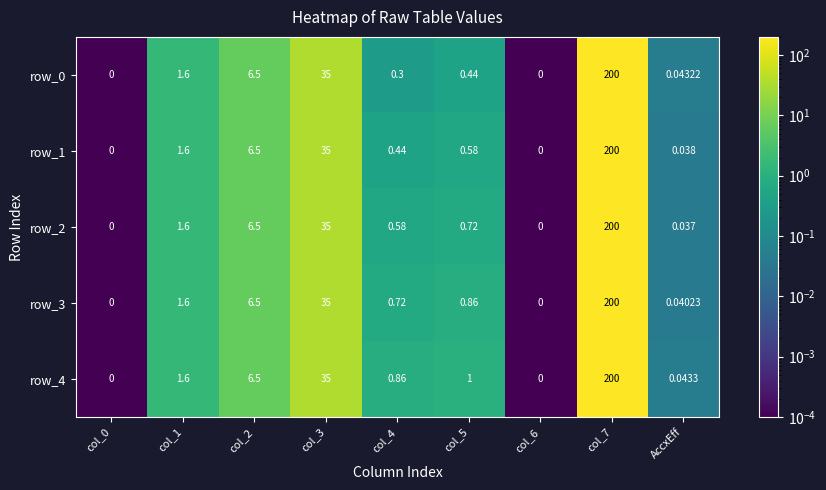

Is the value of row_4 at col_7 greater than the value of row_1 at col_2?

Yes